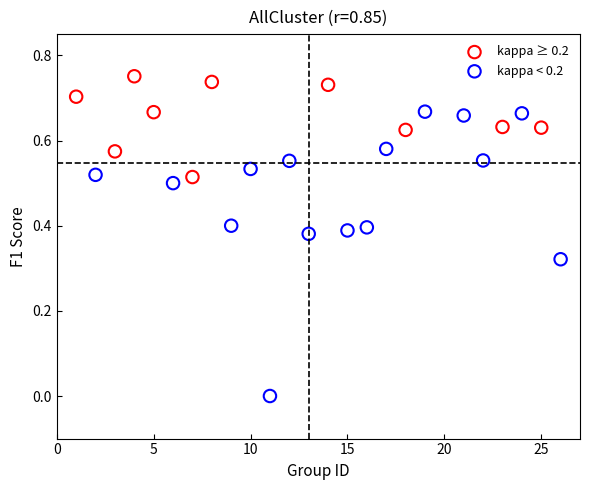

Which series contains the highest Y value?

kappa ≥ 0.2